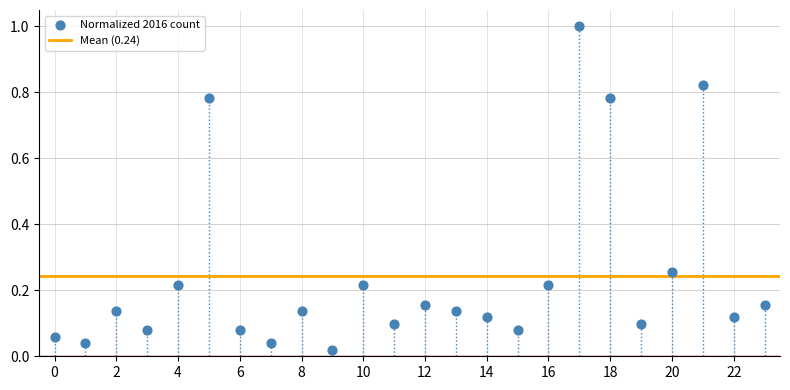

What is the range of Y values (max minus min)?

1.0